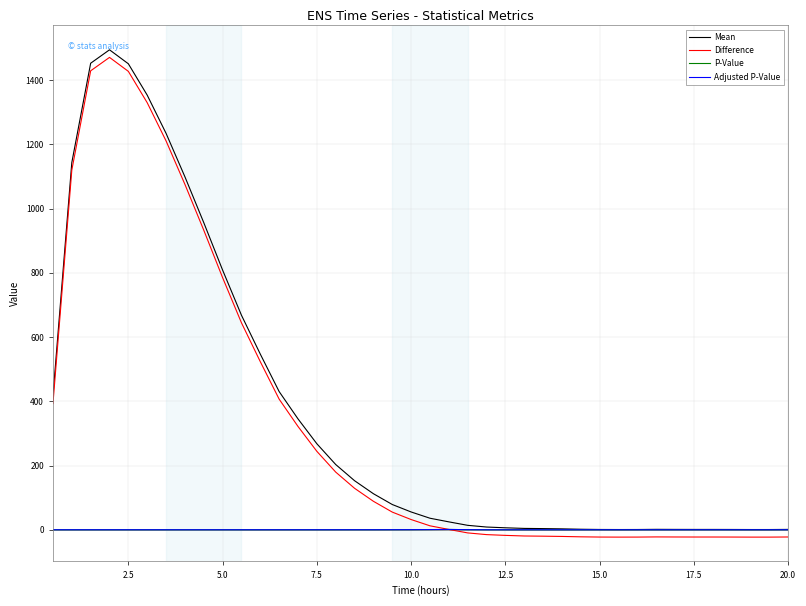

What is the maximum value for Difference?

1470.4